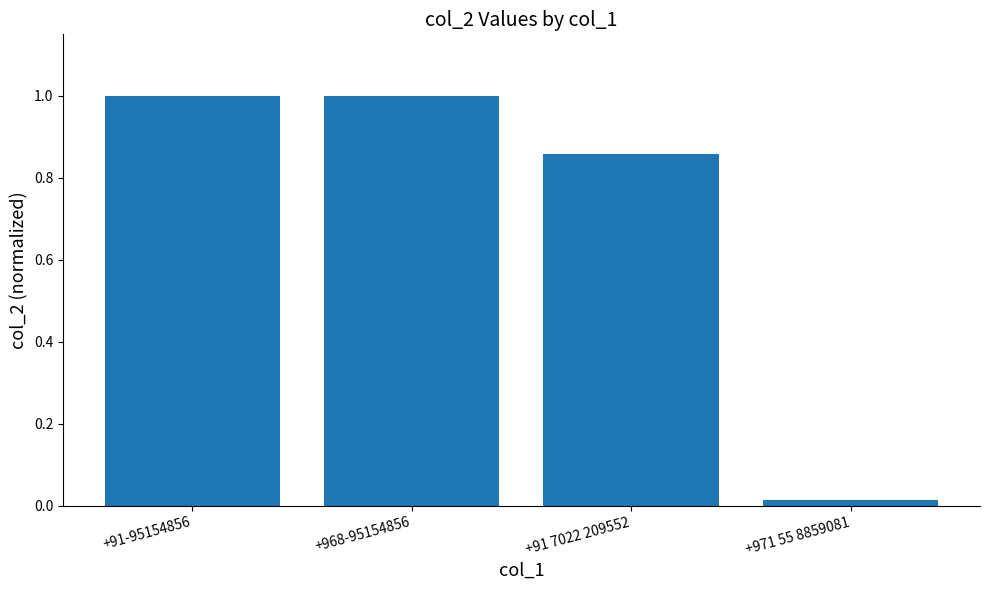

What is the label of the 3rd bar from the right?

+968-95154856